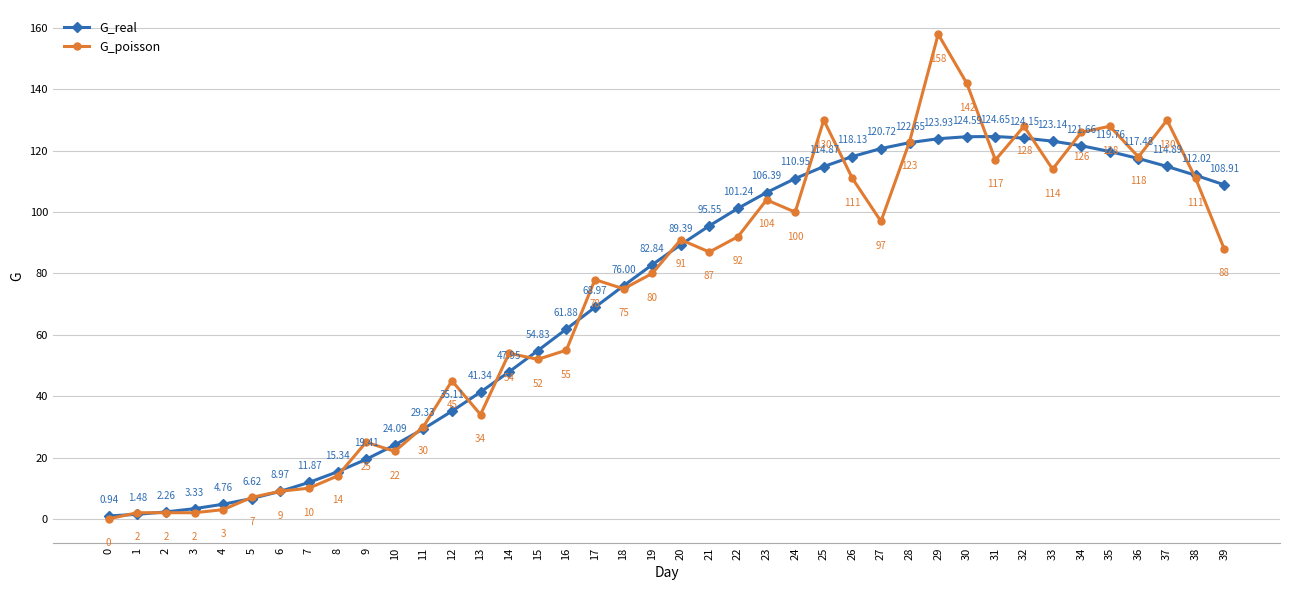

Is this an area chart (filled region under the line)?

No